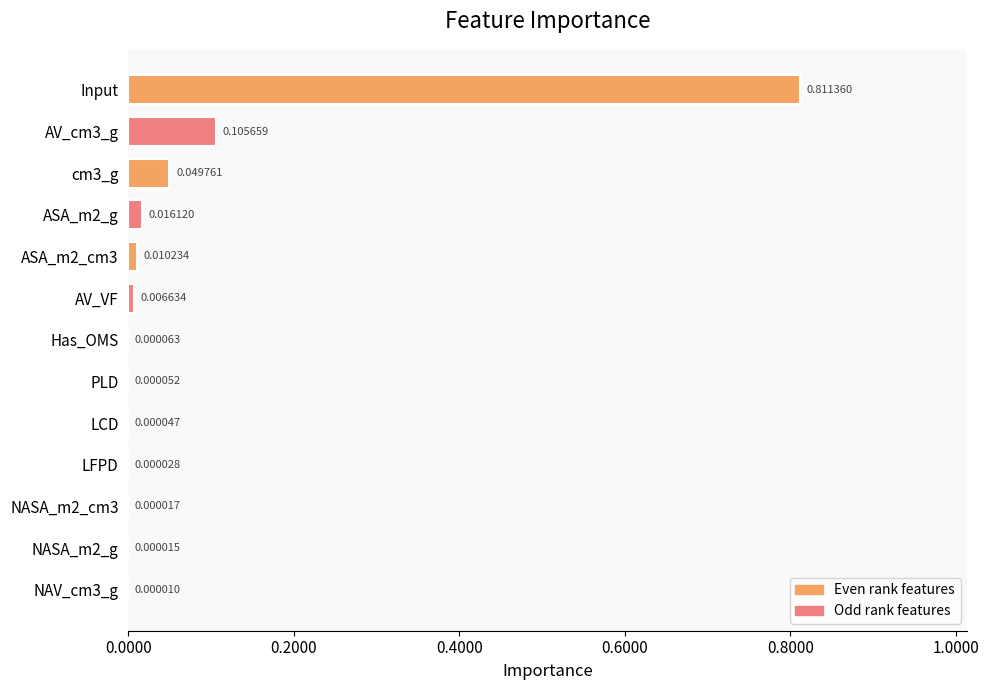

Which has a higher value, LCD or PLD?

PLD